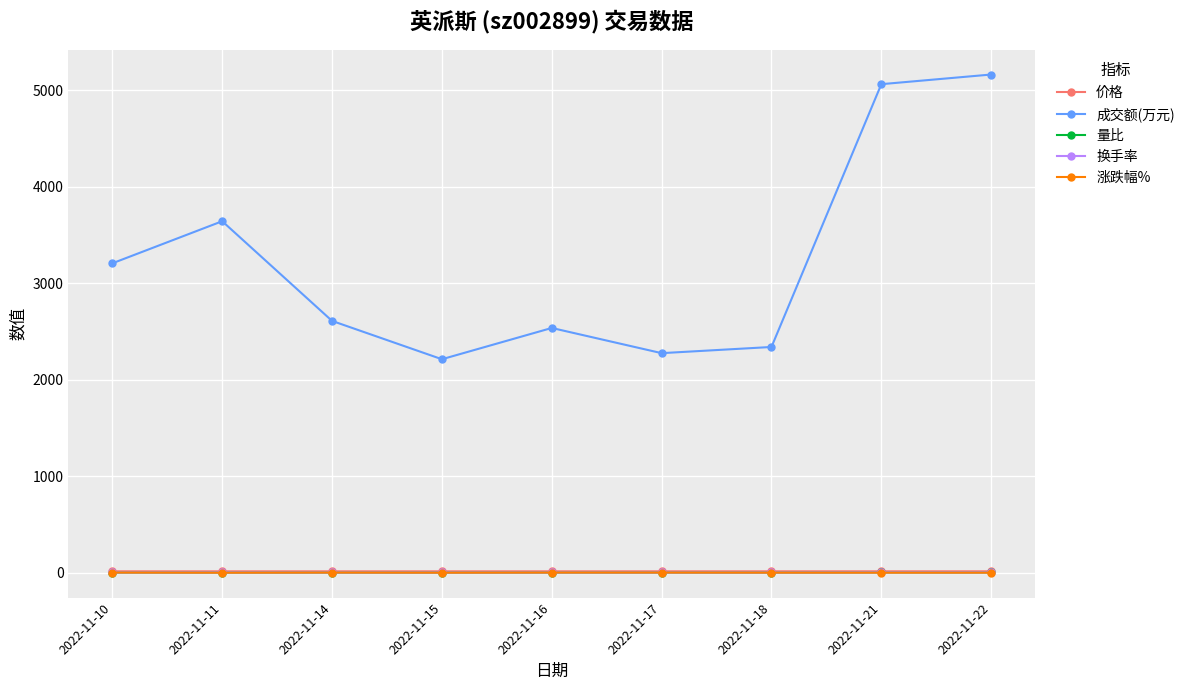

True or false: 成交额(万元) and 量比 intersect in this chart.

False